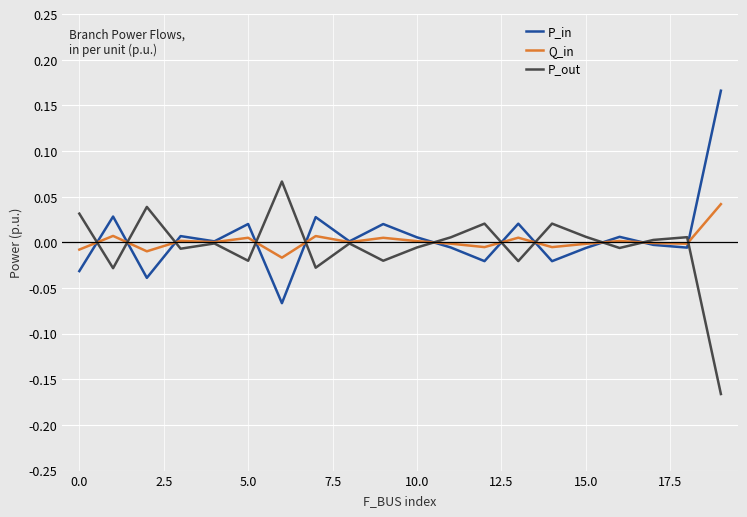

Rank the series by their maximum value, from lowest to highest.

Q_in, P_out, P_in